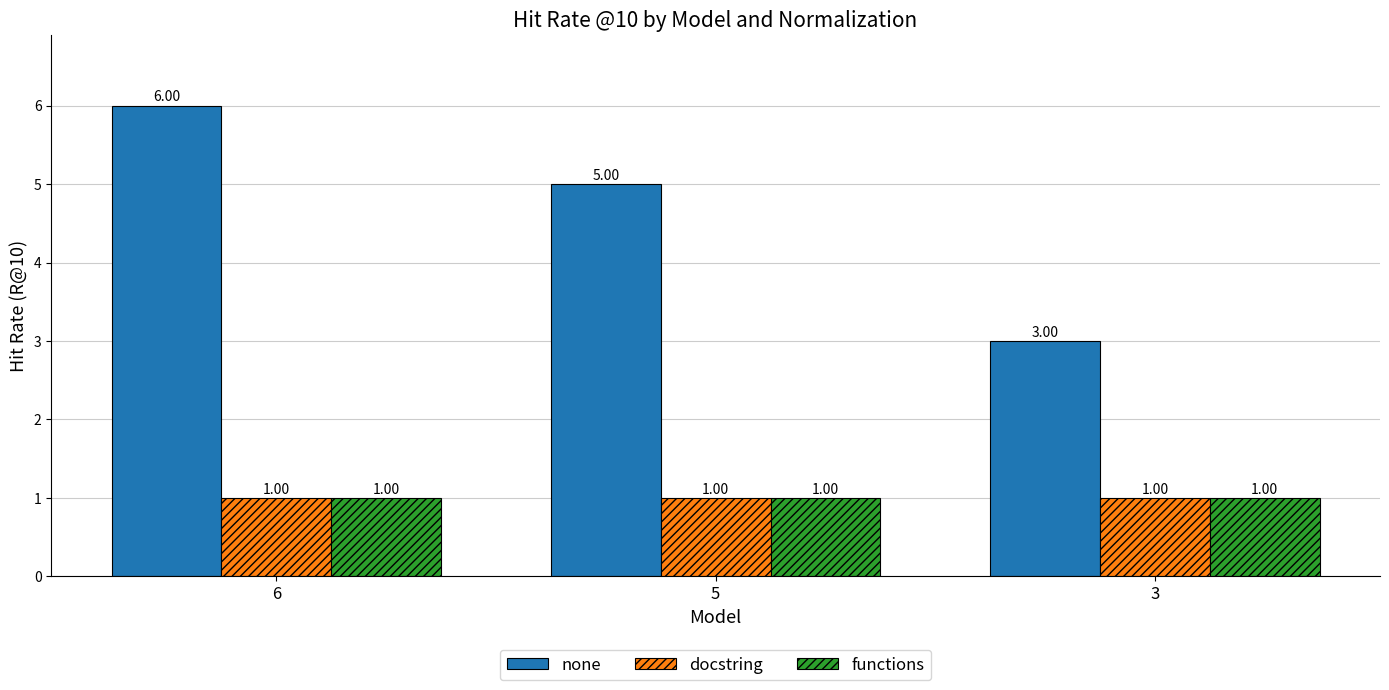

At which category is the sum across all series the highest?

6